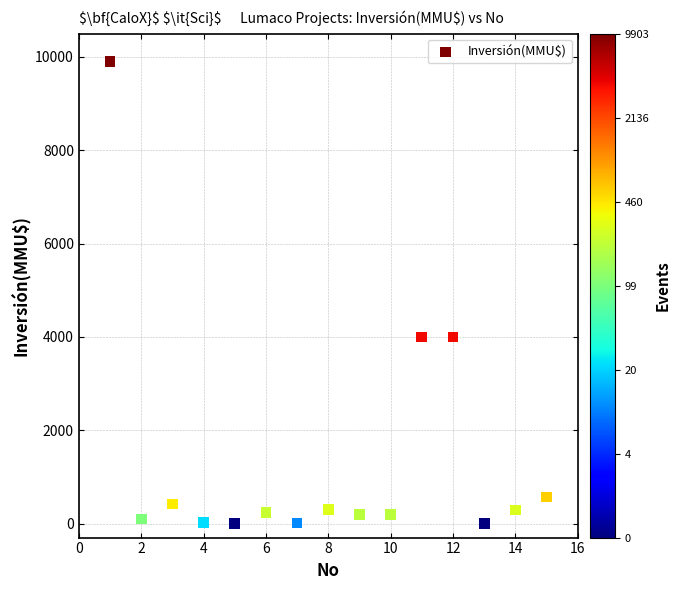

What is the range of Y values (max minus min)?

9903